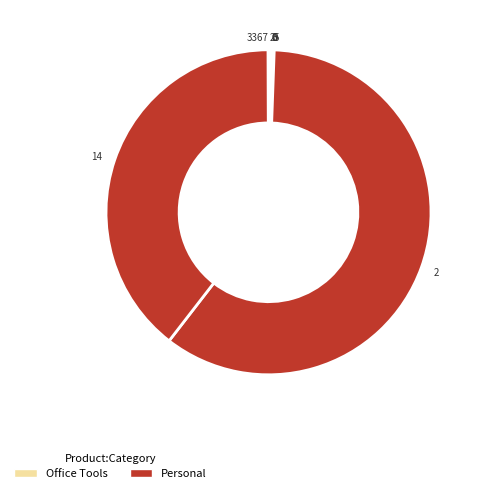

Which slice represents more than half of the pie?

2